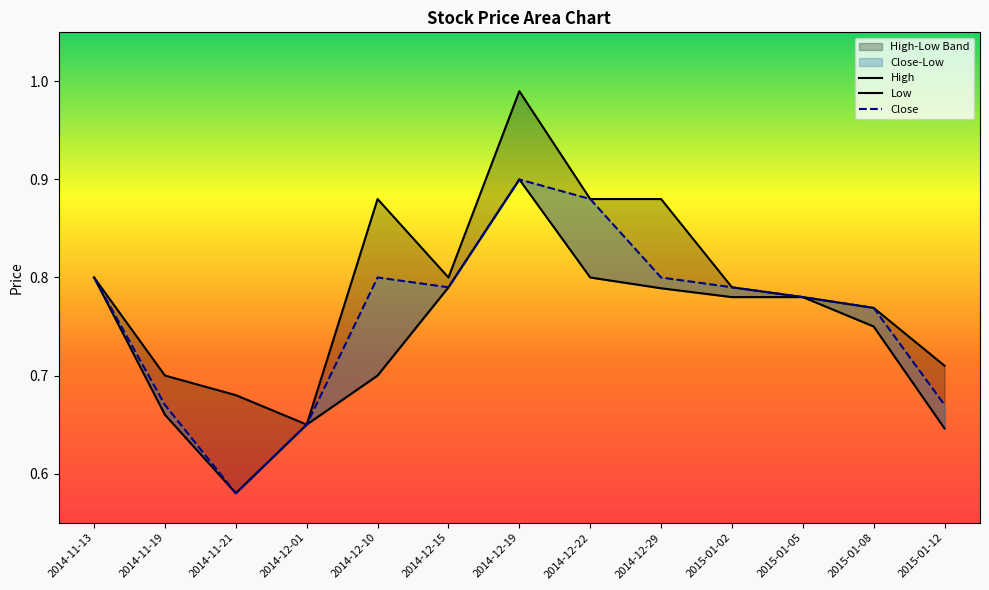

Reading left to right, list all the values displayed in this chart.

High: 2014-11-13=0.8	2014-11-19=0.7	2014-11-21=0.7	2014-12-01=0.7	2014-12-10=0.9	2014-12-15=0.8	2014-12-19=1.0	2014-12-22=0.9	2014-12-29=0.9	2015-01-02=0.8	2015-01-05=0.8	2015-01-08=0.8	2015-01-12=0.7
Low: 2014-11-13=0.8	2014-11-19=0.7	2014-11-21=0.6	2014-12-01=0.7	2014-12-10=0.7	2014-12-15=0.8	2014-12-19=0.9	2014-12-22=0.8	2014-12-29=0.8	2015-01-02=0.8	2015-01-05=0.8	2015-01-08=0.8	2015-01-12=0.6
Close: 2014-11-13=0.8	2014-11-19=0.7	2014-11-21=0.6	2014-12-01=0.7	2014-12-10=0.8	2014-12-15=0.8	2014-12-19=0.9	2014-12-22=0.9	2014-12-29=0.8	2015-01-02=0.8	2015-01-05=0.8	2015-01-08=0.8	2015-01-12=0.7